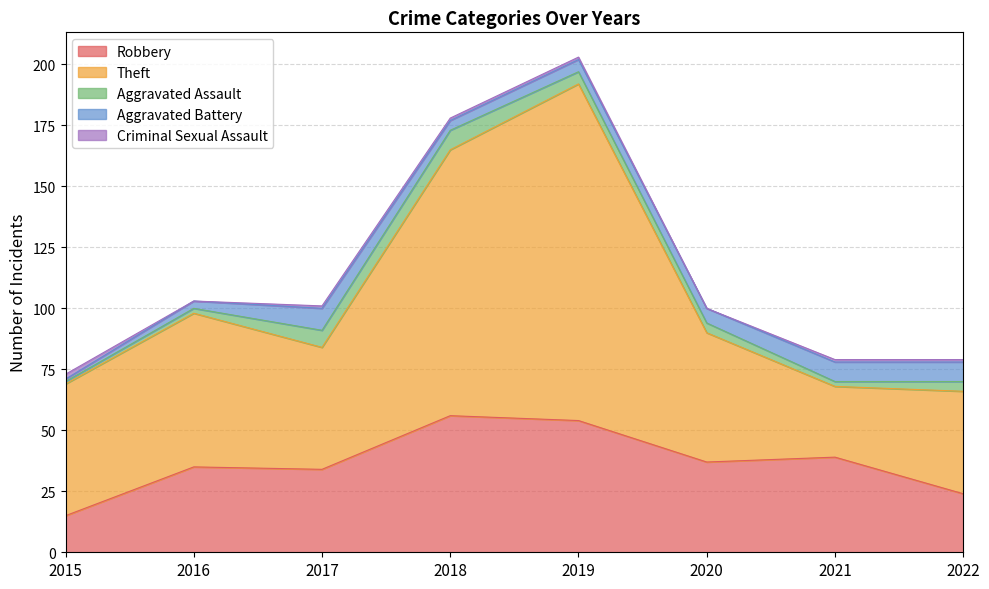

What is the value of the Aggravated Assault point at the 5th from the left?

5